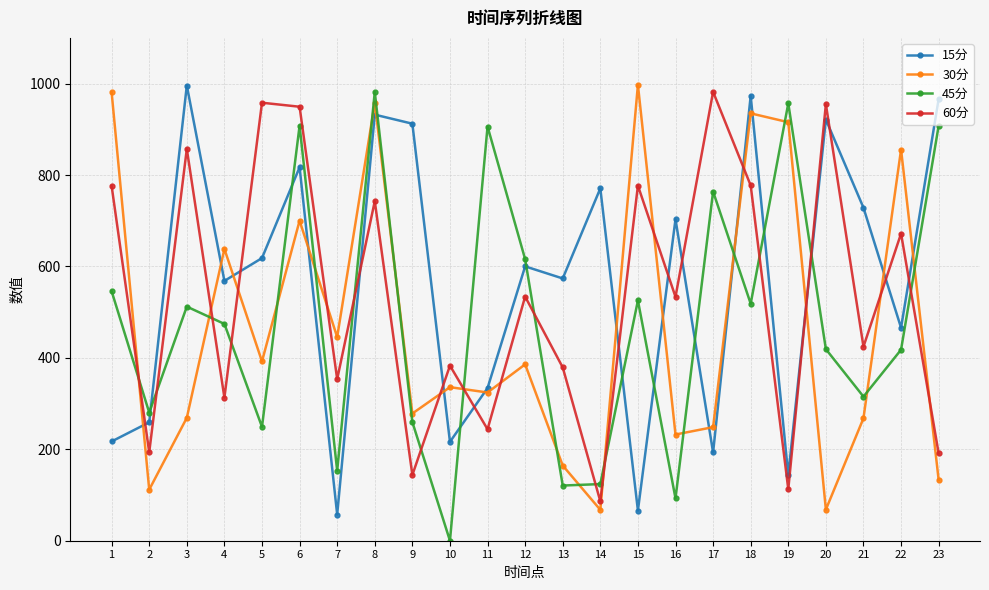

Where do 45分 and 15分 first cross each other?

2 and 3